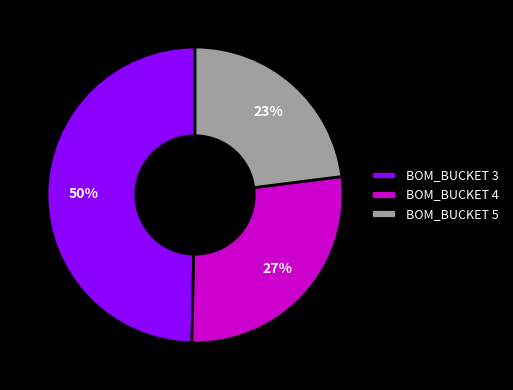

Which slice is the smallest?

BOM_BUCKET 5